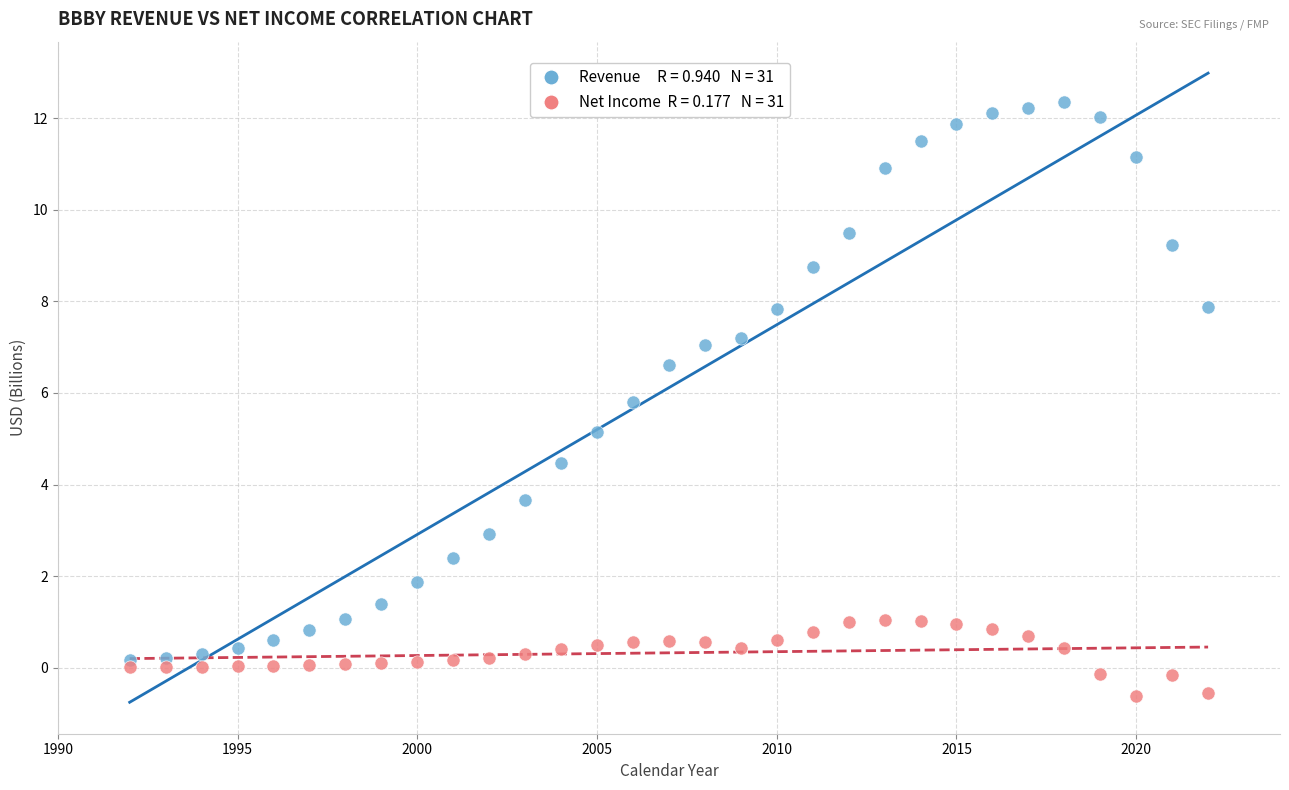

Across all data points, what is the range of X values (max minus min)?

30.0